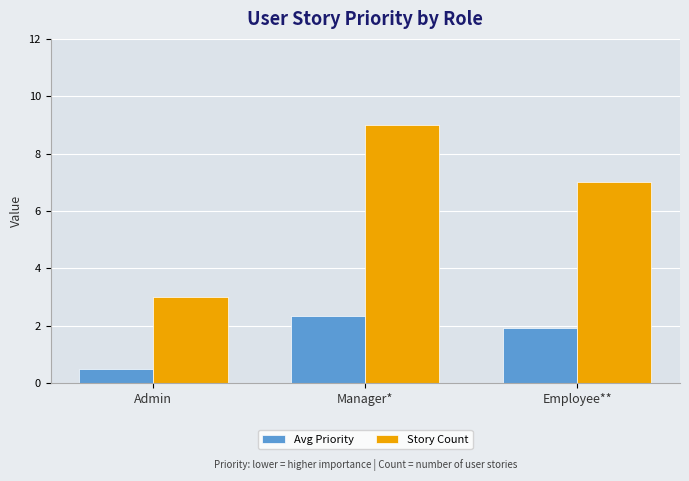

What position from the right is Admin?

3